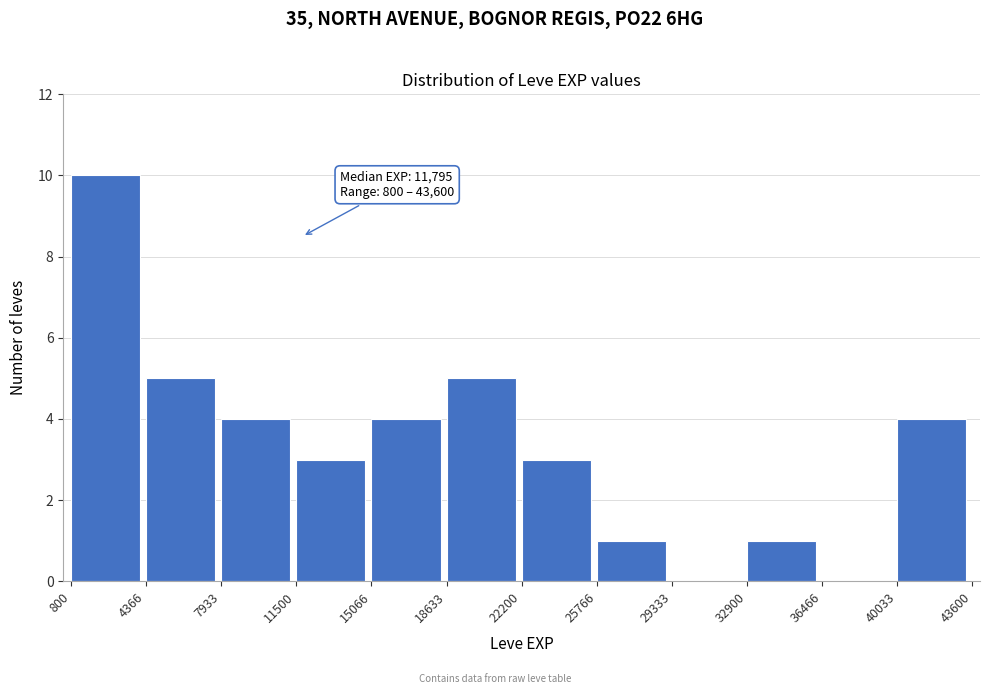

Over which range of the x-axis is the bar tallest?

800 to 4366